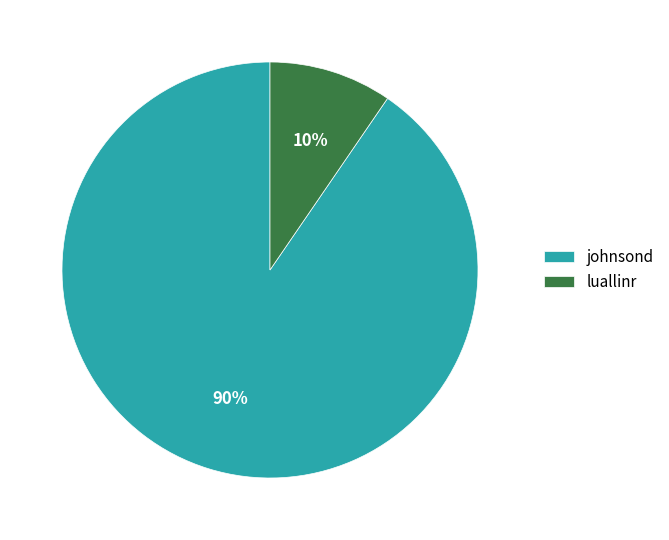

What percentage is the johnsond slice, to the nearest percent?

90%